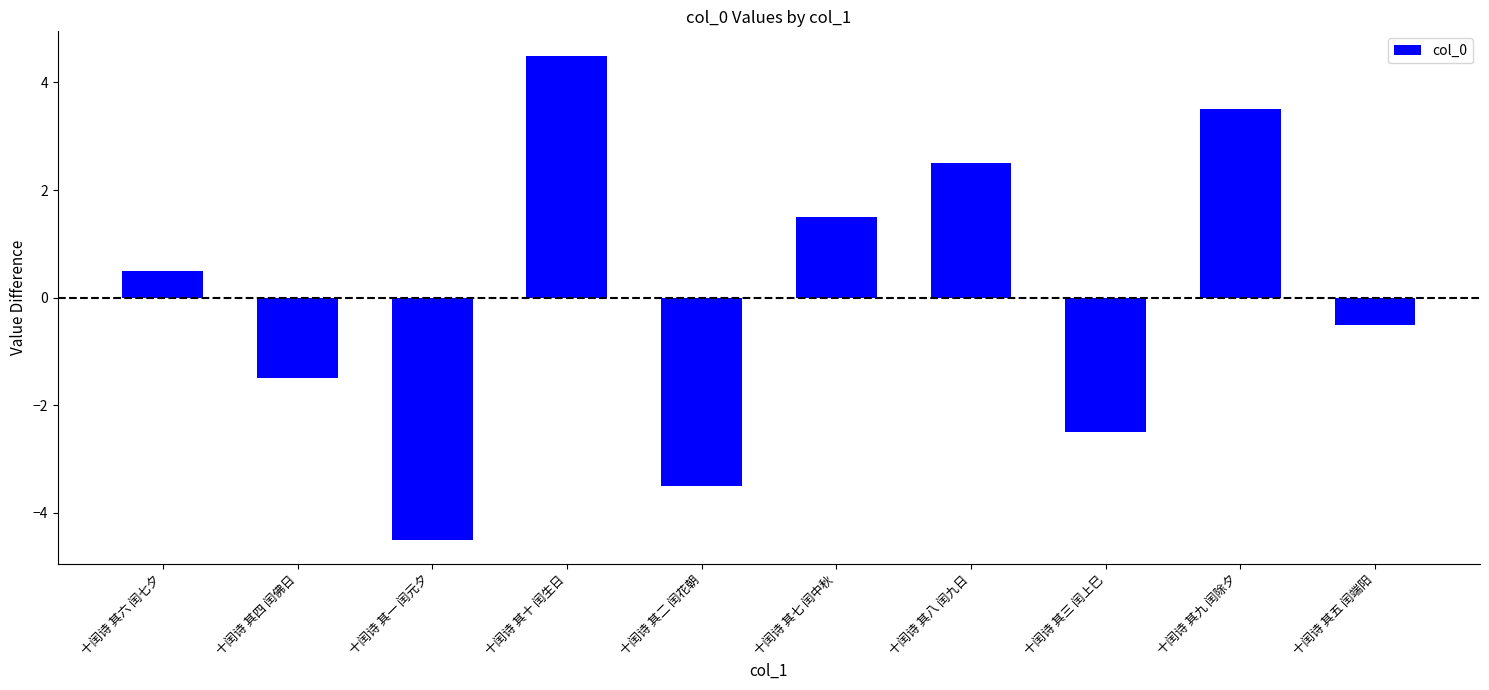

What is the difference between the values at 十闰诗 其一 闰元夕 and 十闰诗 其六 闰七夕?

5.0